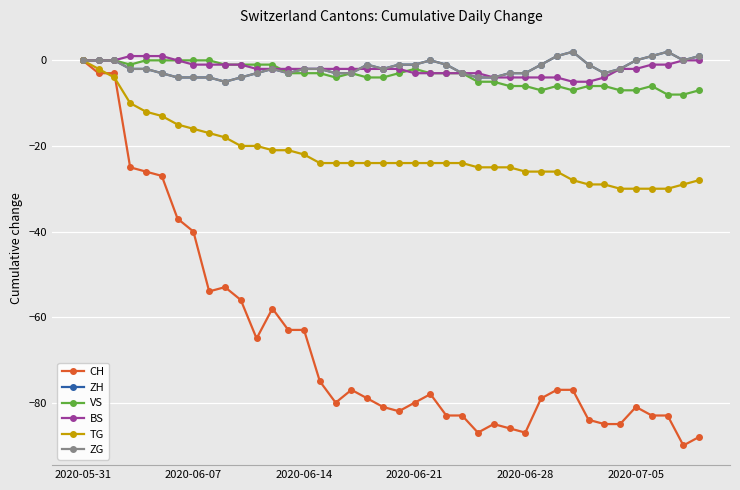

Does the chart have visible grid lines?

Yes